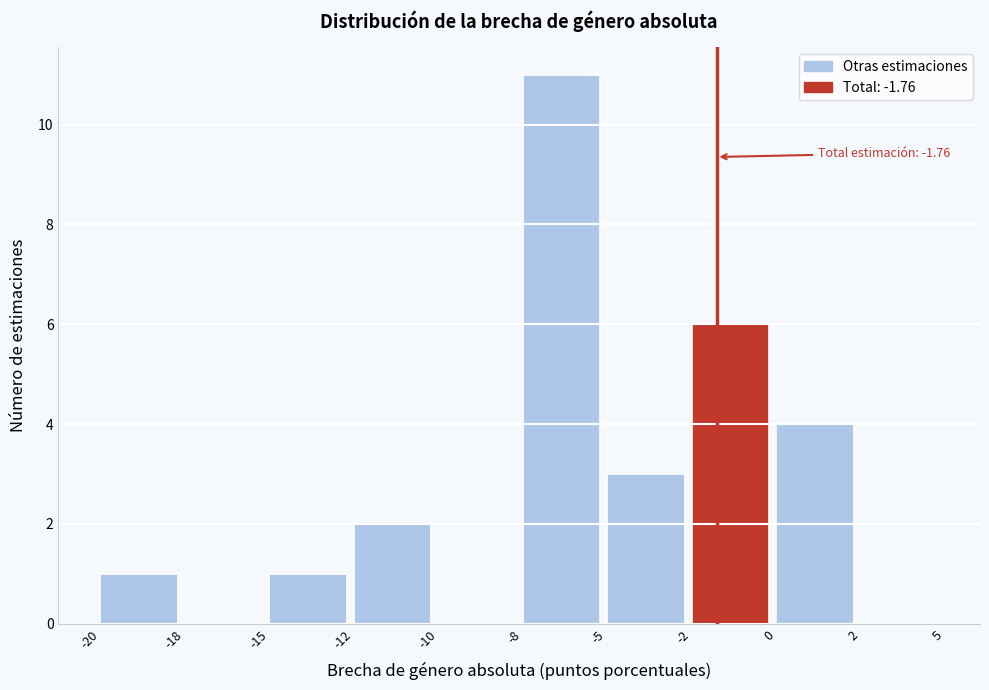

Reading left to right, list all the values displayed in this chart.

-20=1	-18=0	-15=1	-12=2	-10=0	-8=11	-5=3	-2=6	0=4	2=0